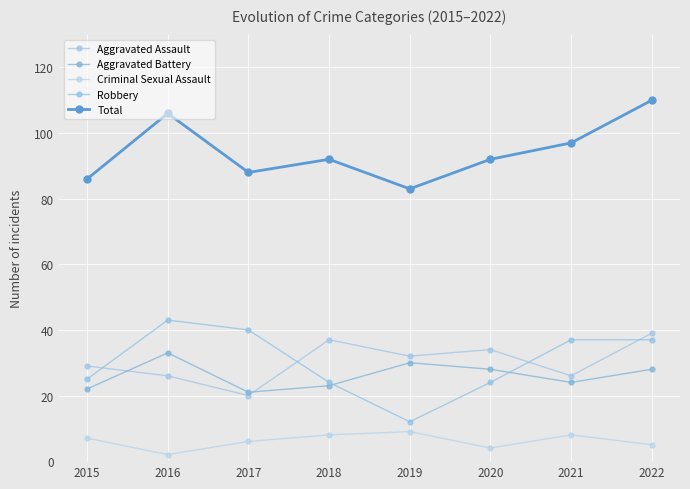

How many lines are shown in the chart?

5